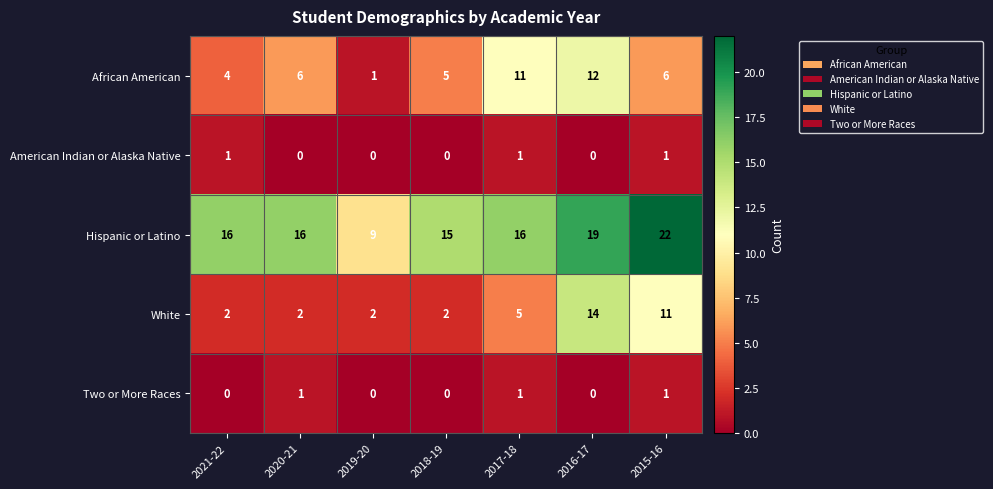

At which category does the chart reach its peak across all series?

2015-16